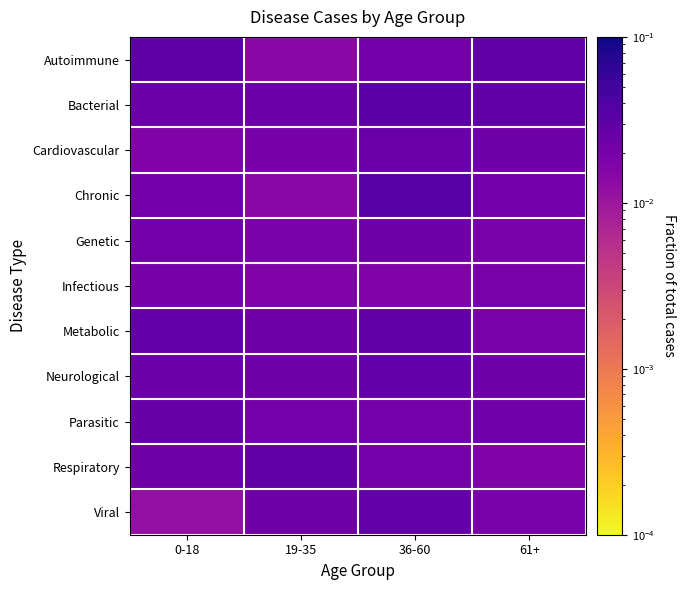

List the series in order of their peak value, highest first.

Chronic, Bacterial, Autoimmune, Respiratory, Metabolic, Viral, Neurological, Parasitic, Cardiovascular, Genetic, Infectious